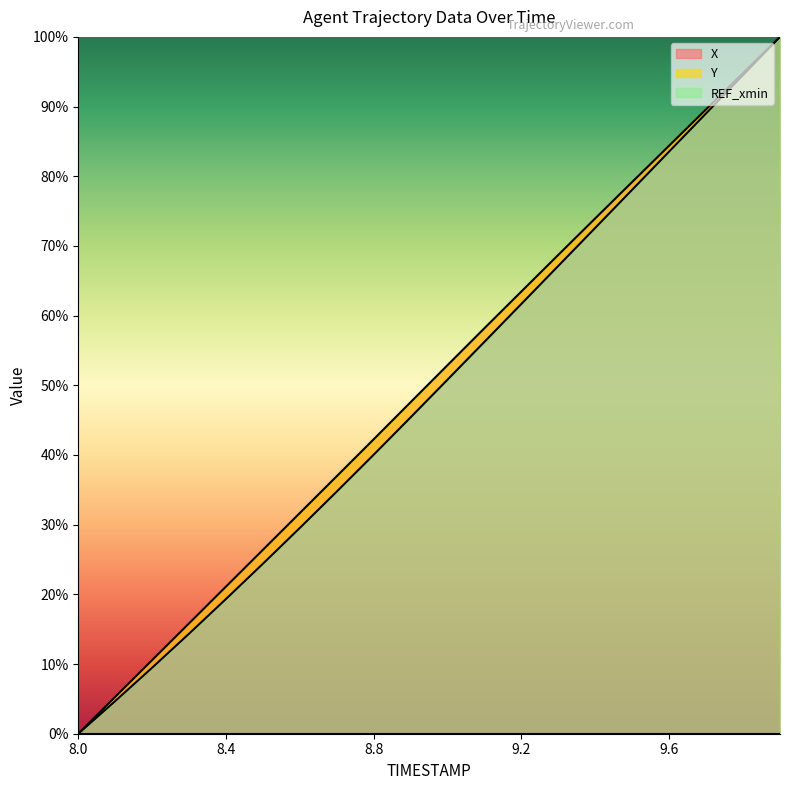

Which series has the largest range (max minus min)?

X